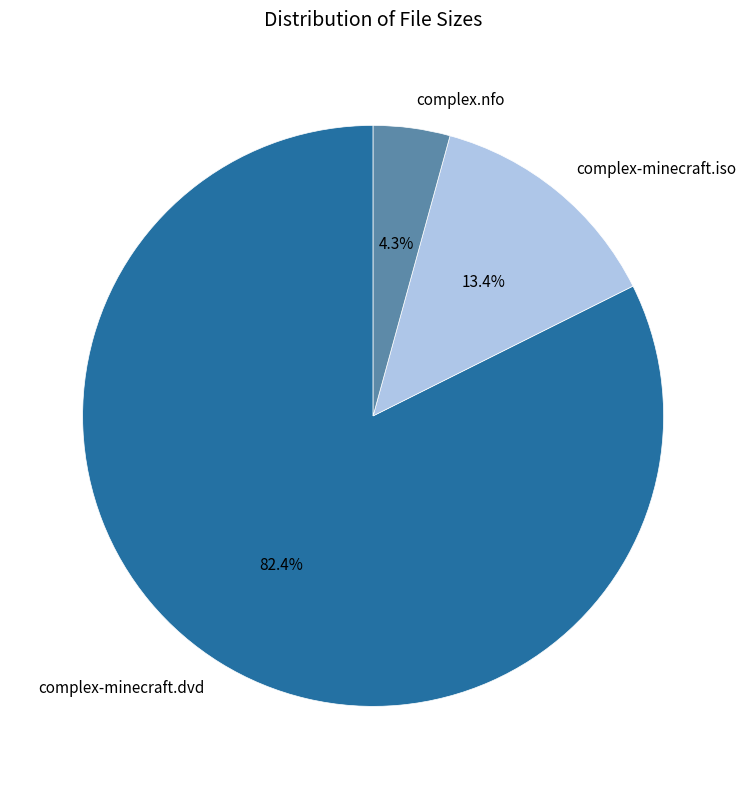

What percentage is the complex-minecraft.dvd slice, to the nearest percent?

82%